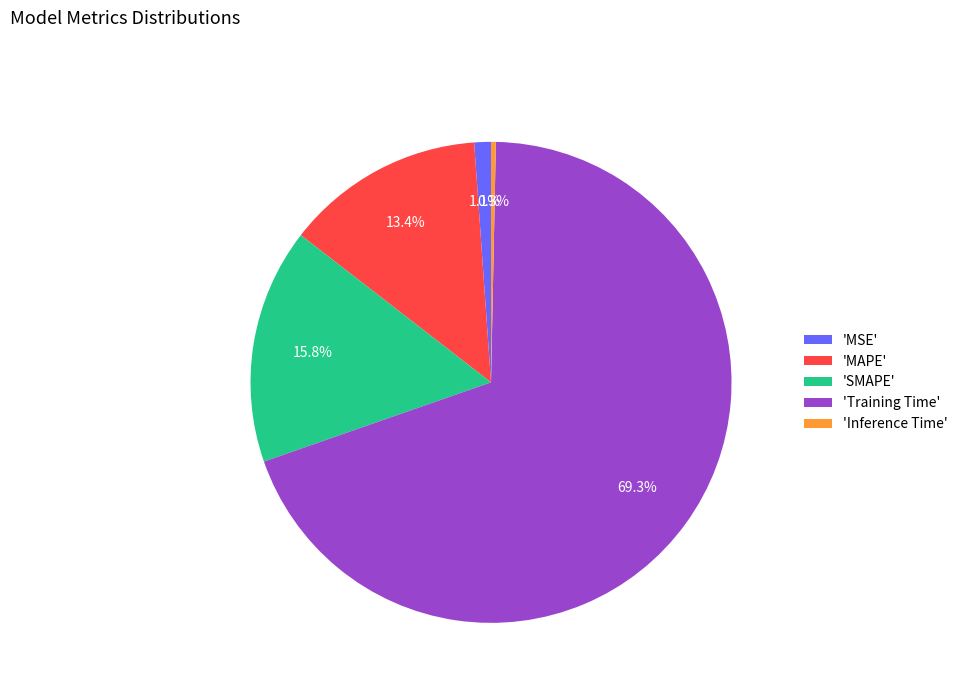

What is the largest slice in the pie chart?

'Training Time'